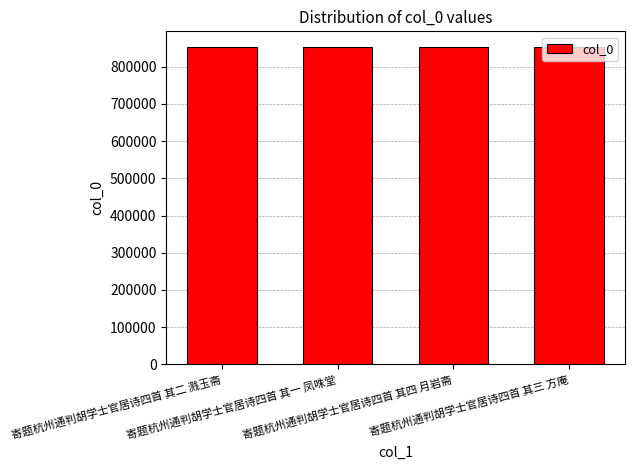

Is it true that the value at 寄题杭州通判胡学士官居诗四首 其四 月岩斋 is 852542?

True